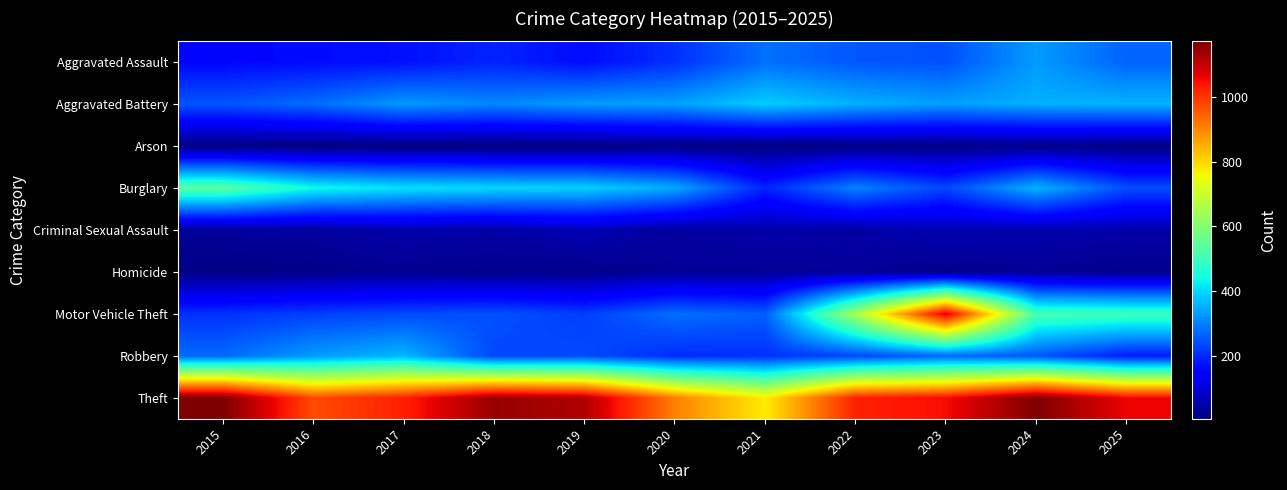

Reading left to right, extract all data points from this chart.

Aggravated Assault: 2015=157	2016=164	2017=171	2018=193	2019=165	2020=207	2021=281	2022=252	2023=245	2024=331	2025=266
Aggravated Battery: 2015=250	2016=278	2017=328	2018=308	2019=331	2020=337	2021=388	2022=355	2023=335	2024=354	2025=359
Arson: 2015=8	2016=6	2017=7	2018=6	2019=7	2020=12	2021=8	2022=11	2023=13	2024=18	2025=11
Burglary: 2015=539	2016=442	2017=411	2018=400	2019=394	2020=347	2021=194	2022=303	2023=232	2024=358	2025=241
Criminal Sexual Assault: 2015=34	2016=38	2017=53	2018=46	2019=63	2020=37	2021=52	2022=46	2023=60	2024=54	2025=52
Homicide: 2015=14	2016=19	2017=26	2018=21	2019=18	2020=32	2021=30	2022=33	2023=21	2024=30	2025=20
Motor Vehicle Theft: 2015=208	2016=225	2017=237	2018=245	2019=223	2020=279	2021=261	2022=649	2023=1080	2024=514	2025=499
Robbery: 2015=274	2016=331	2017=362	2018=234	2019=239	2020=202	2021=207	2022=233	2023=270	2024=251	2025=182
Theft: 2015=1172	2016=973	2017=1025	2018=1146	2019=1121	2020=907	2021=774	2022=1025	2023=1050	2024=1171	2025=1060